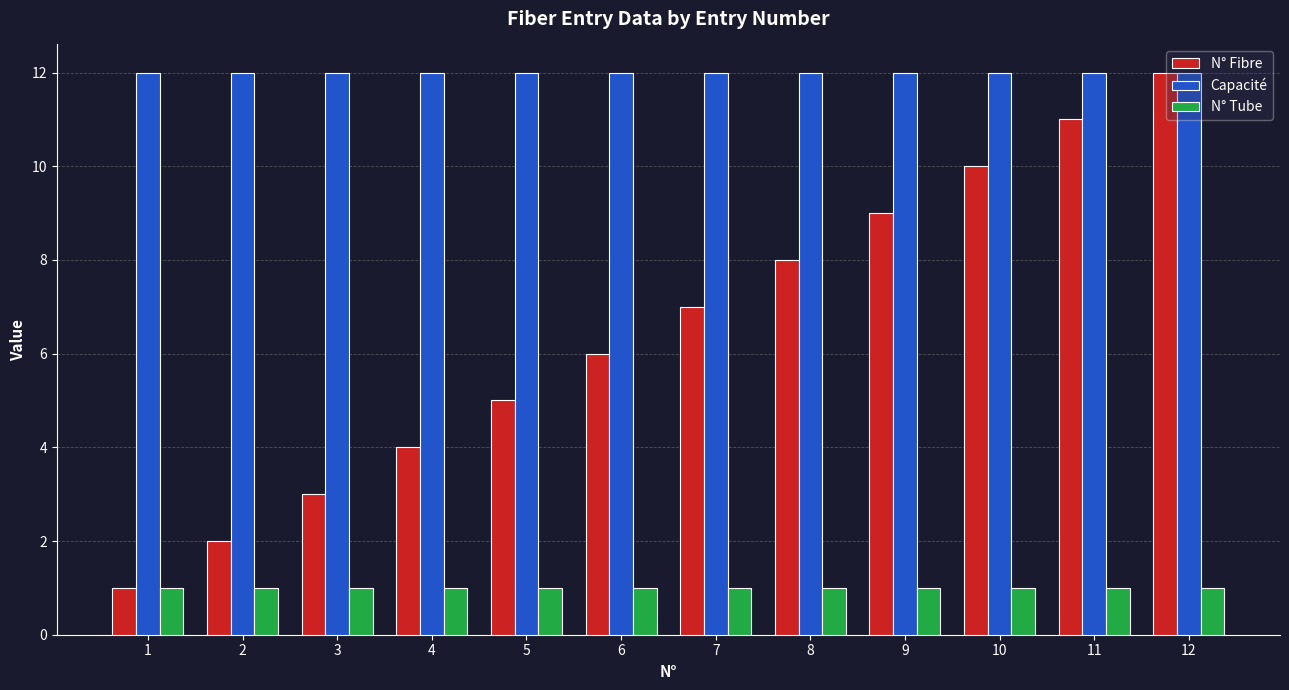

At 9, list the series in order from largest to smallest.

Capacité, N° Fibre, N° Tube